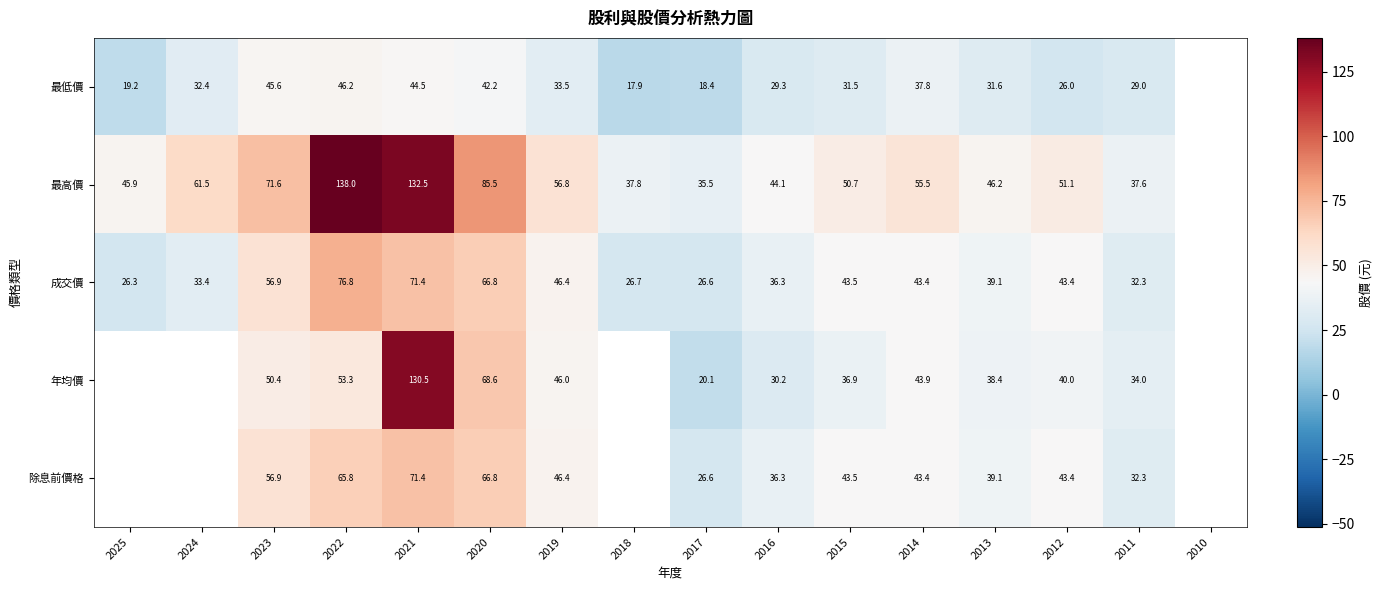

At which category is the sum across all series the highest?

2021